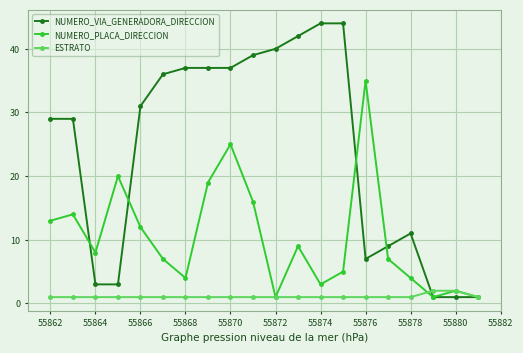

True or false: NUMERO_VIA_GENERADORA_DIRECCION and NUMERO_PLACA_DIRECCION cross at least once.

True